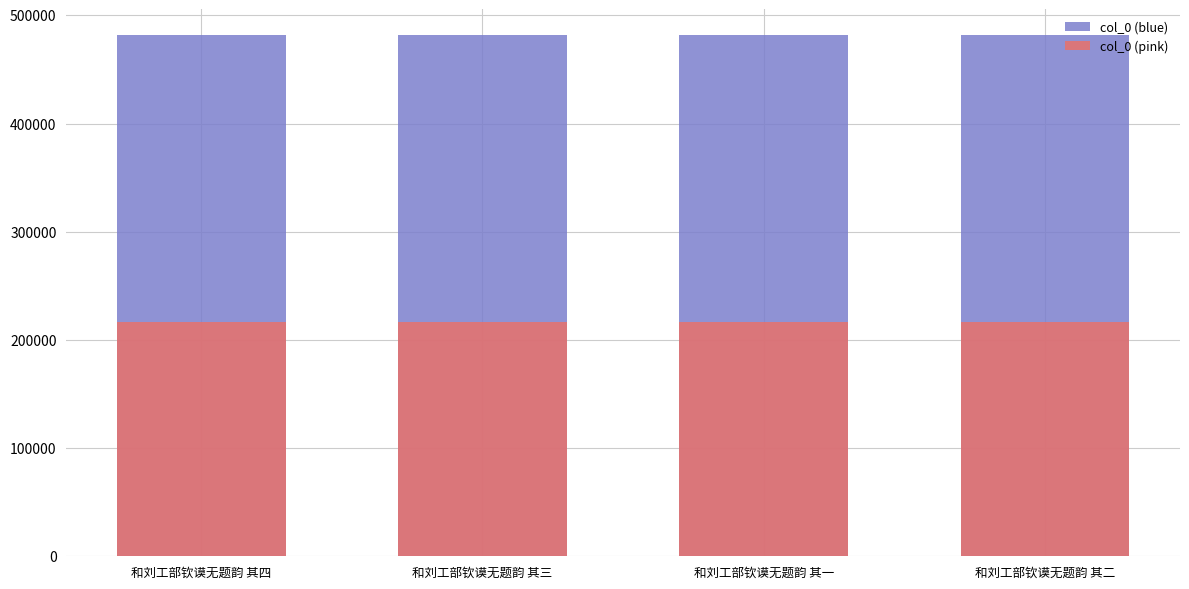

Read the col_0 (blue) value at 和刘工部钦谟无题韵 其二.

481470.0